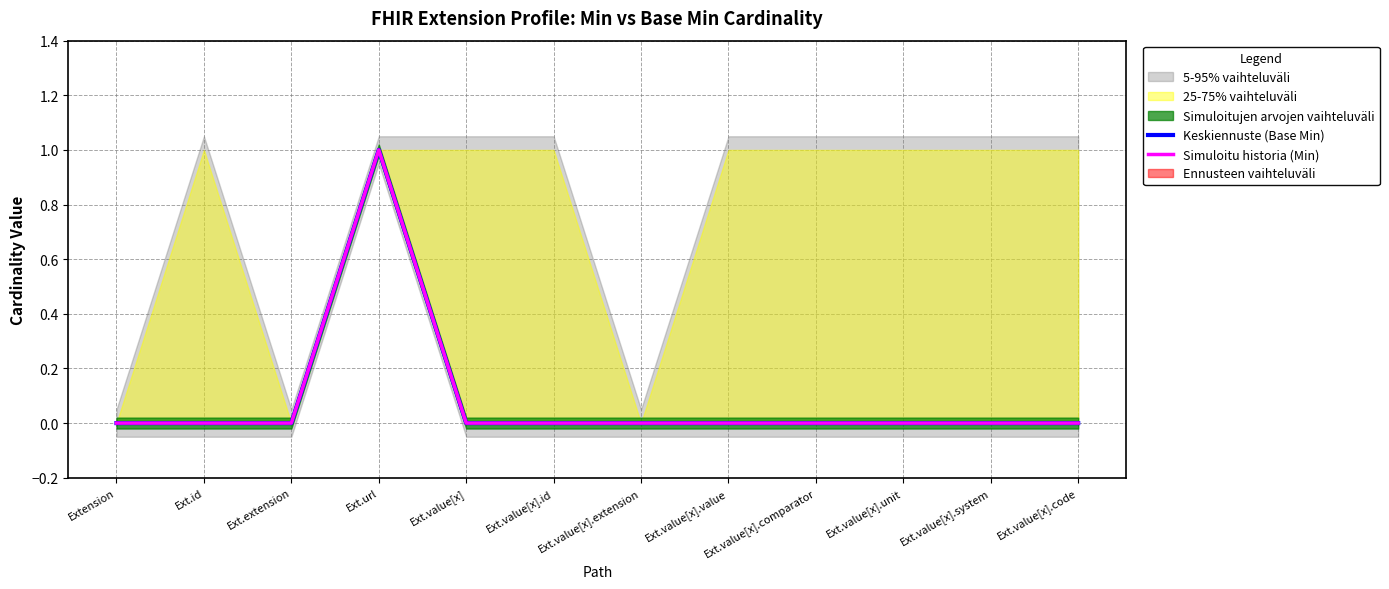

Which series changed the most between Ext.value[x].comparator and Ext.value[x].system?

Keskiennuste (Base Min)